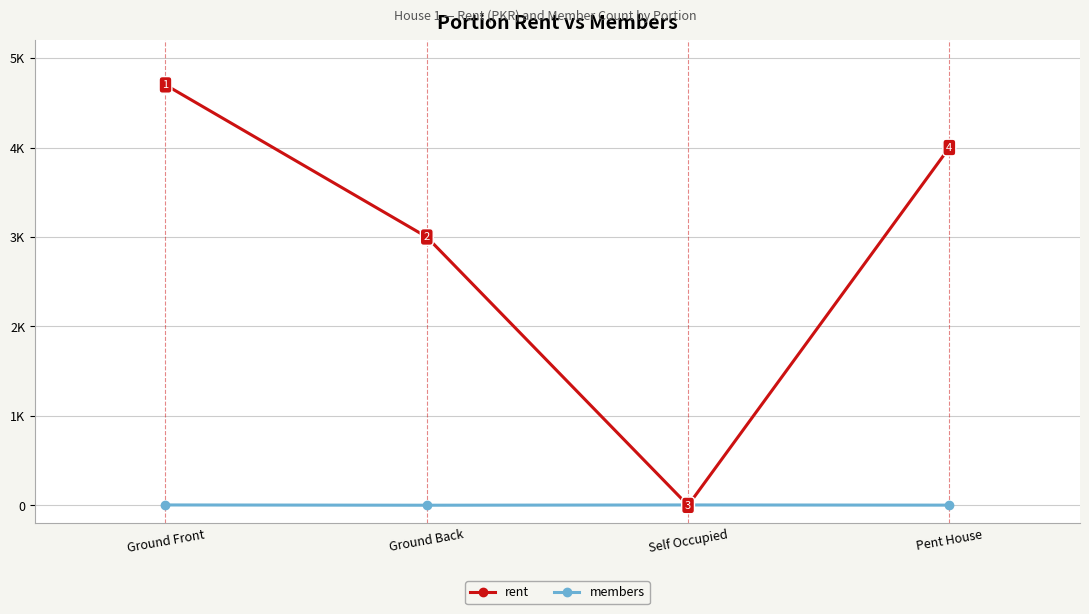

Between Pent House and Ground Front, which is larger?

Ground Front